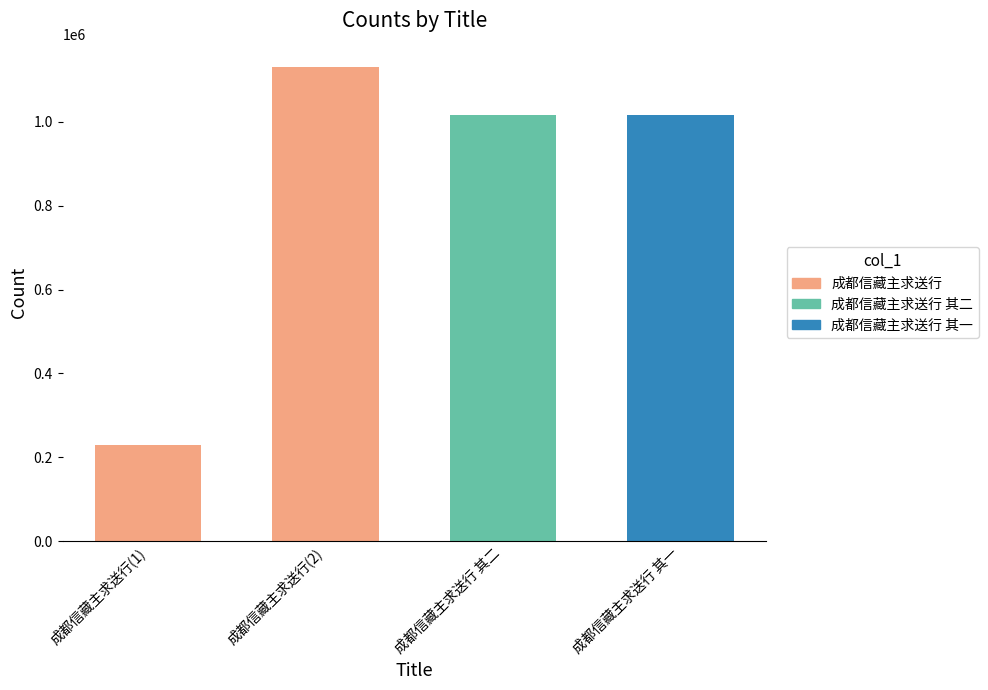

What is the value of the 2nd bar from the left?

1129438